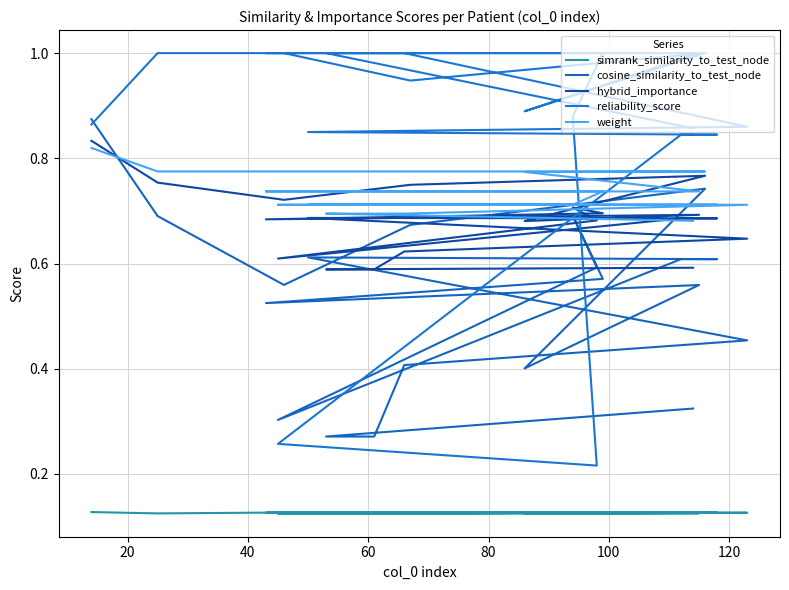

What is the sum of all cosine_similarity_to_test_node values?

10.7